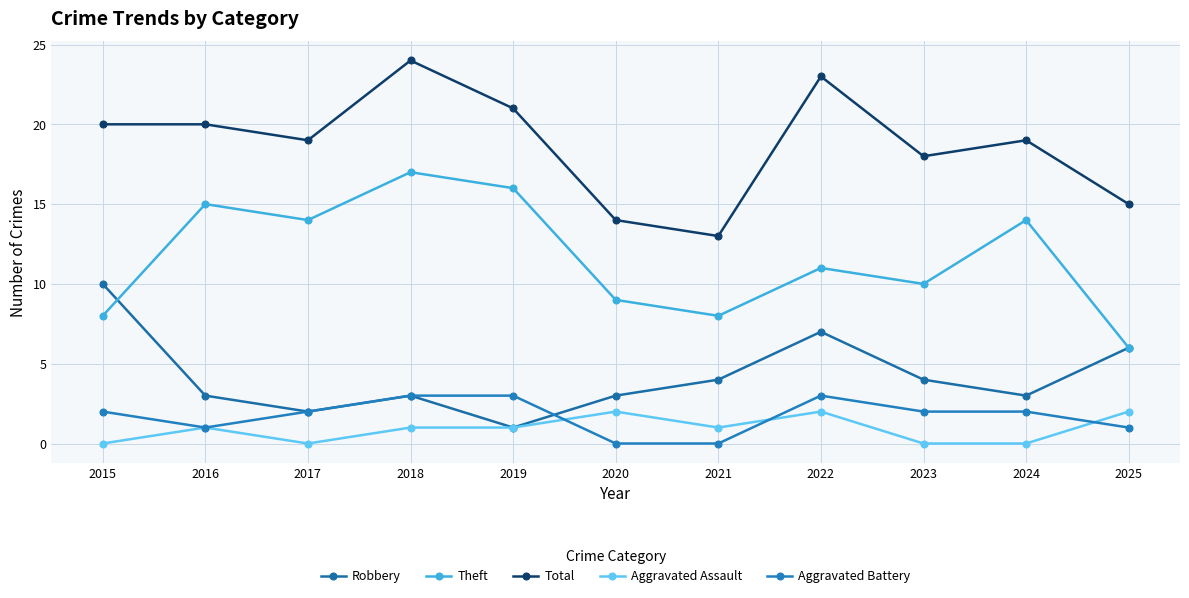

At which label is Robbery closest to 5?

2021